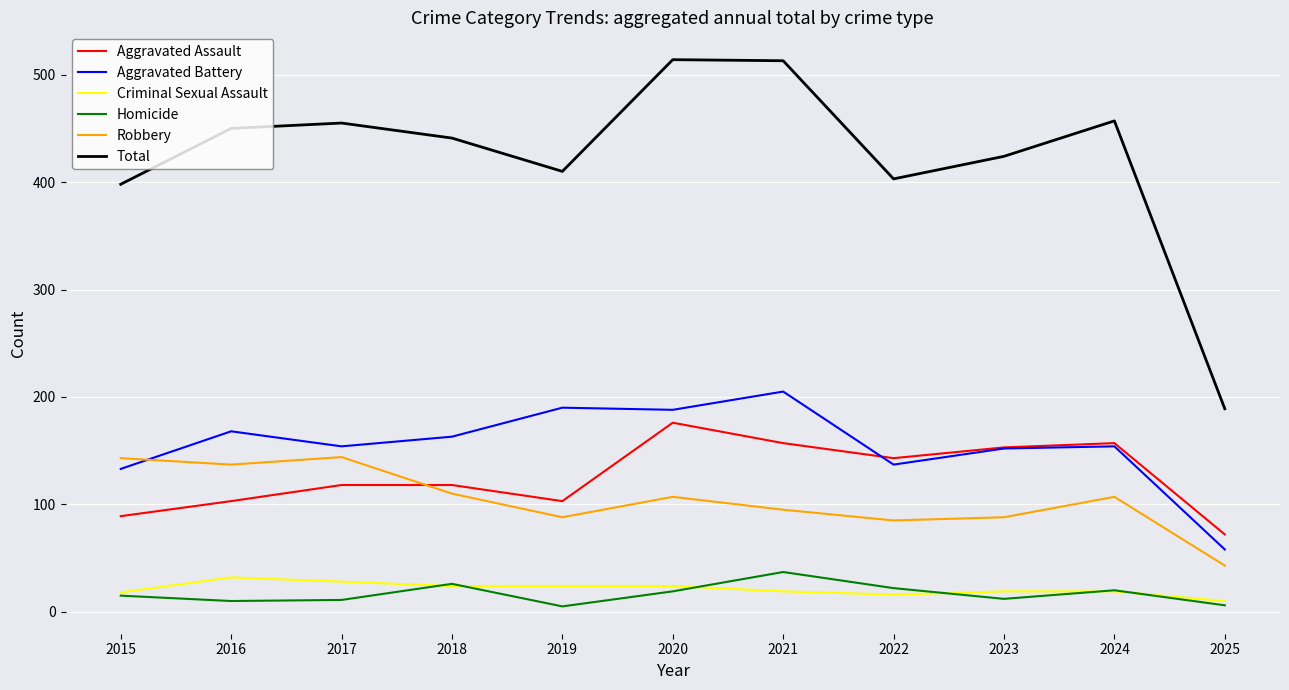

What is the difference between the maximum and minimum values in the Homicide series?

32